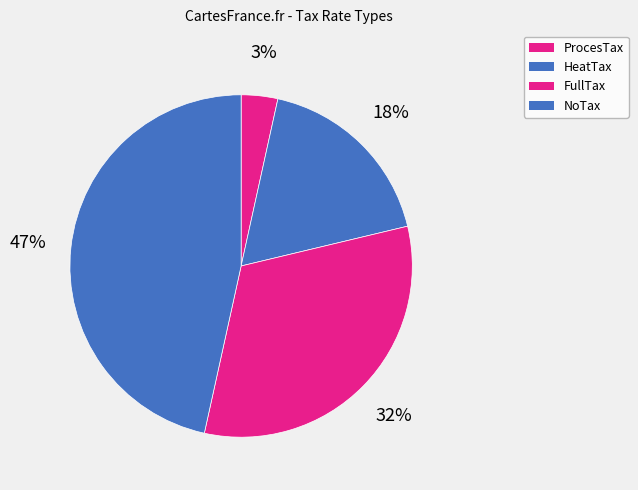

How many segments does this pie chart have?

4